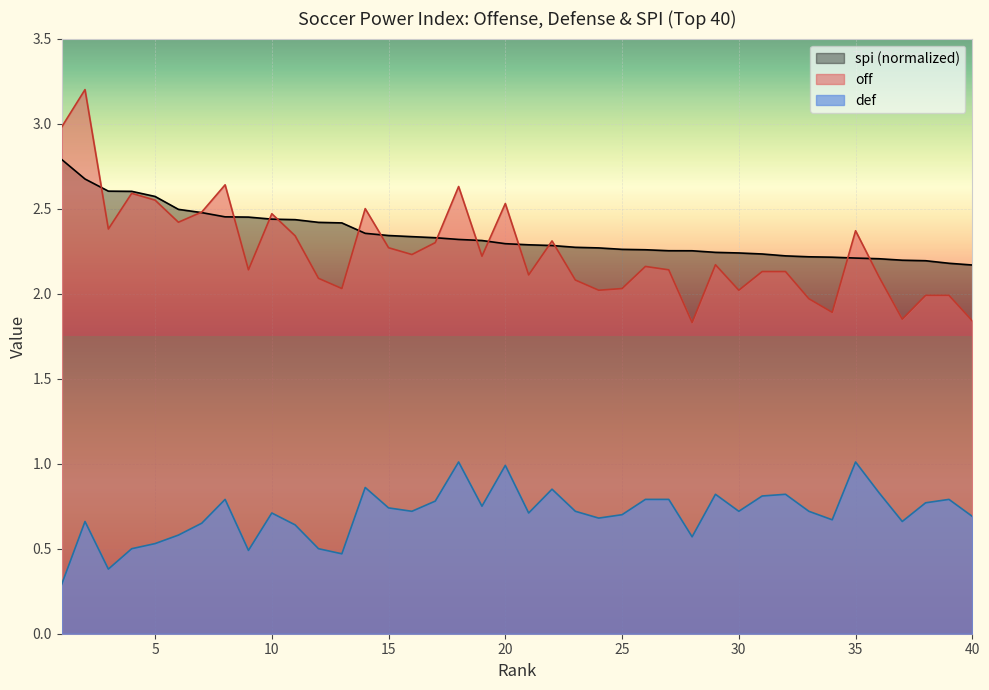

What is the average value of the off series?

2.3